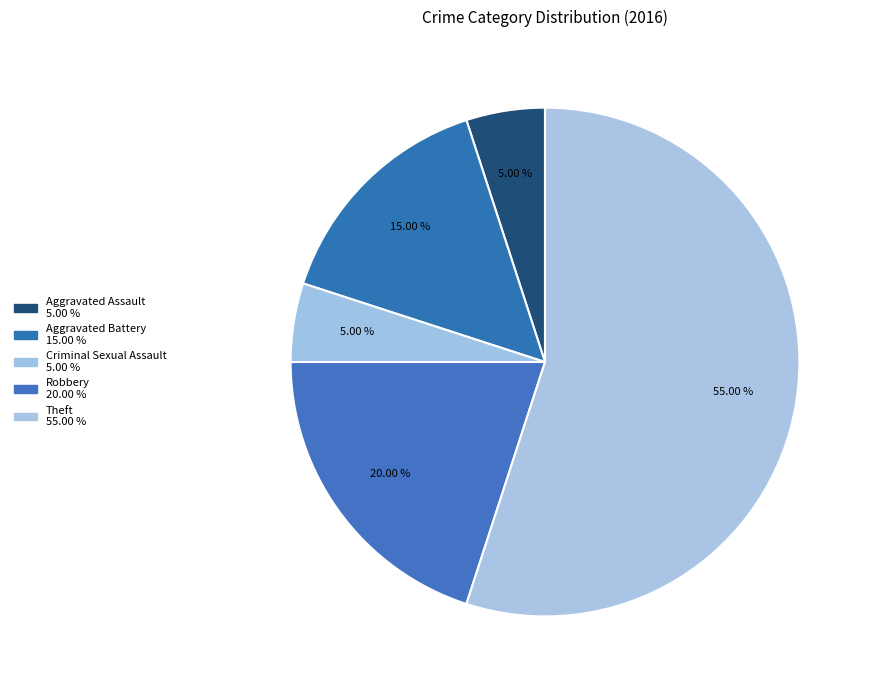

What is the smallest slice in the pie chart?

Aggravated Assault